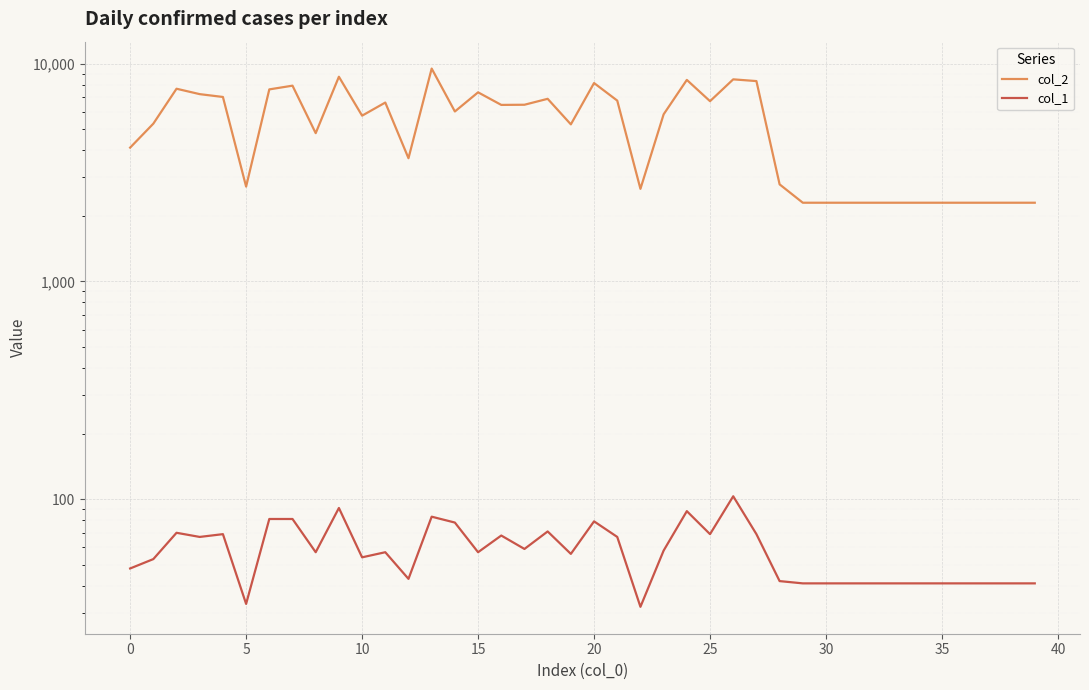

How many interior local valleys does the col_1 series have?

10